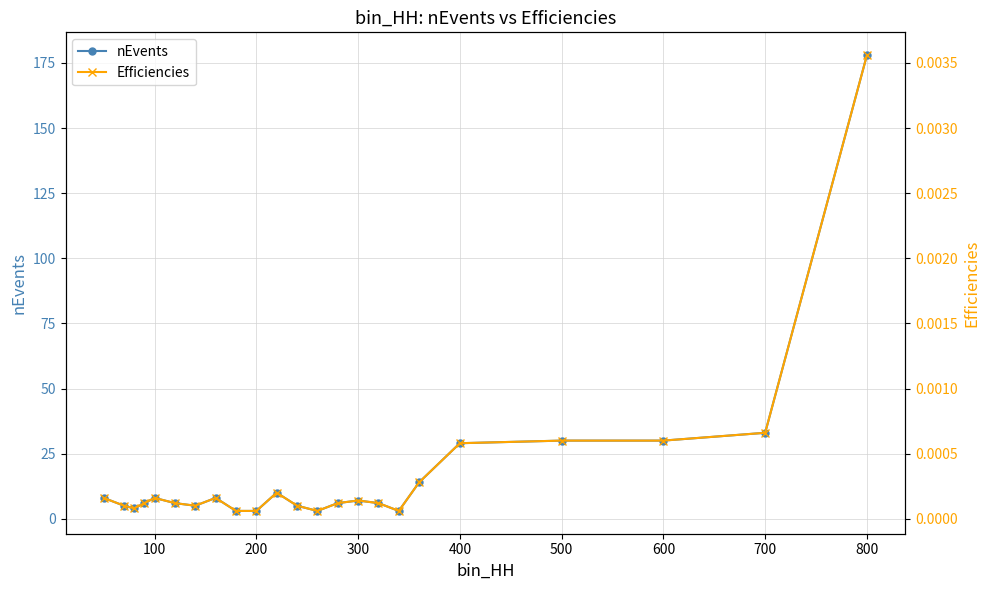

True or false: nEvents has a value of 178 at 800.

True